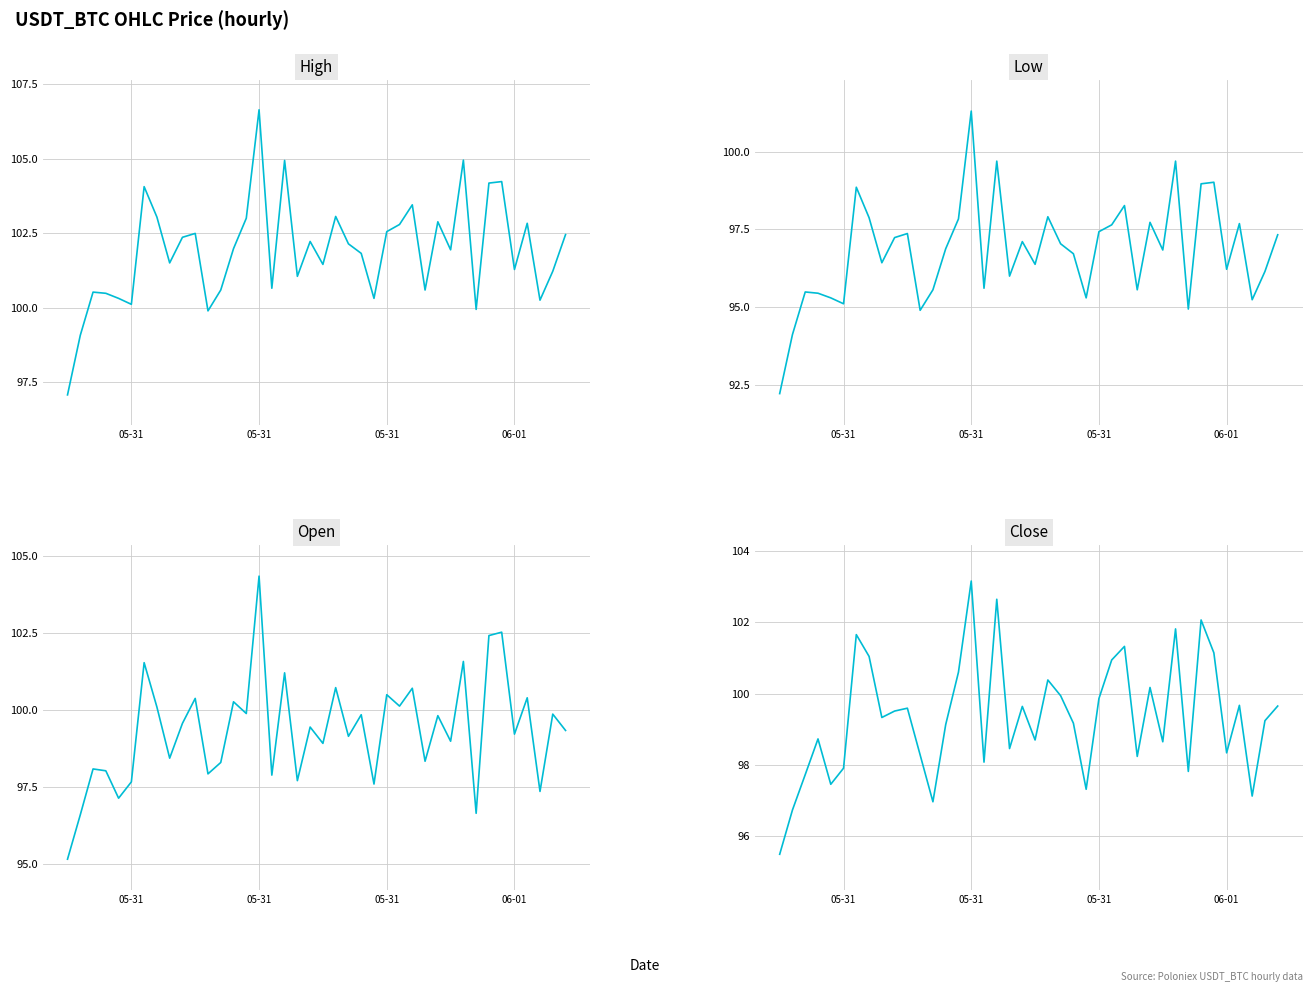

What is the sum of all close values?

3973.7